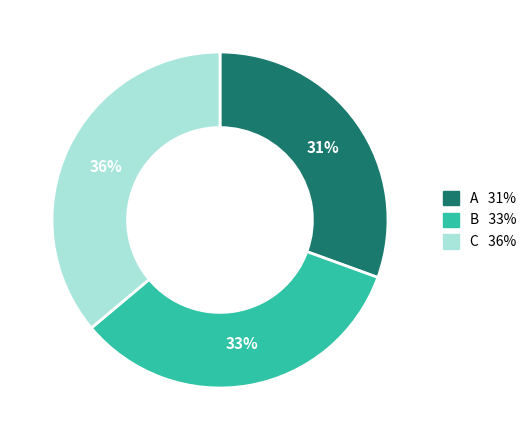

To the nearest percent, what portion does B represent?

33%